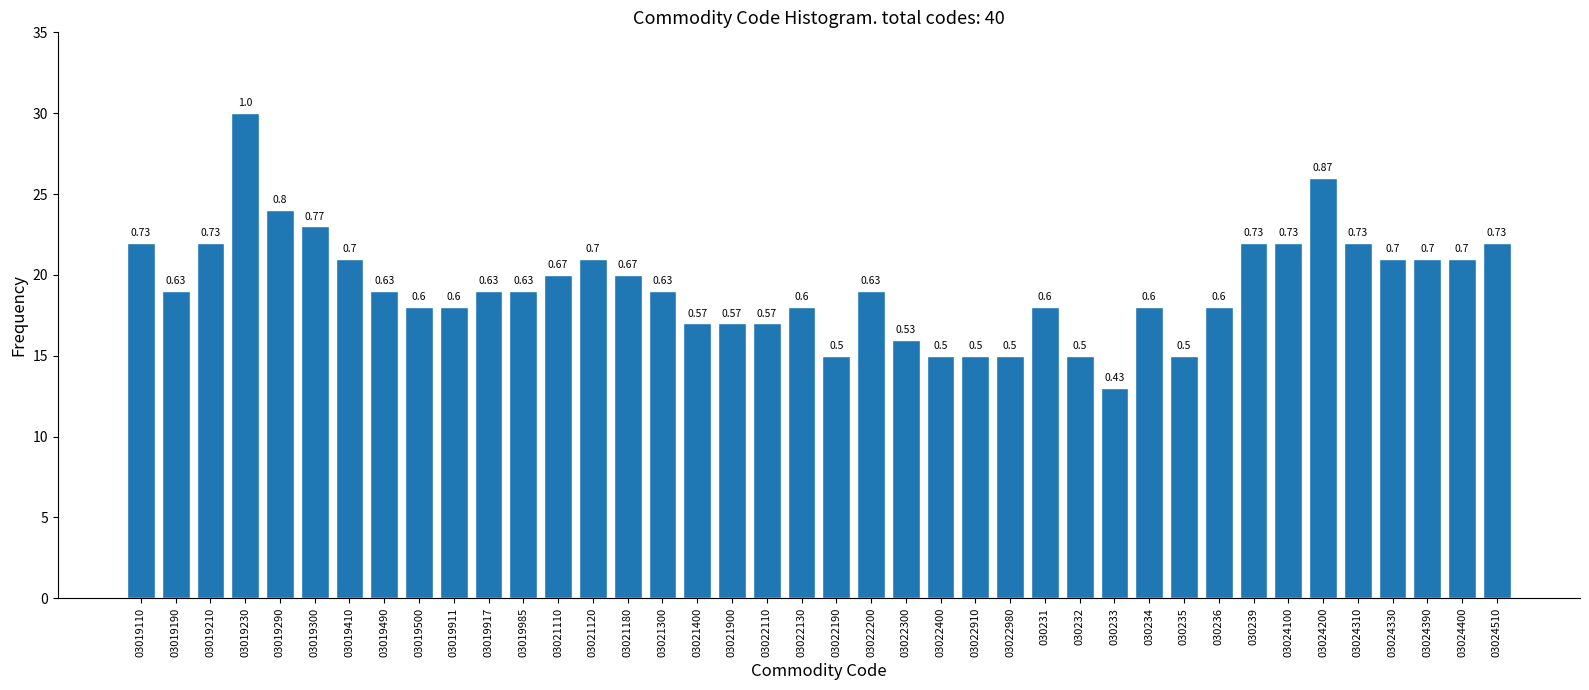

How many bars are there in total?

40